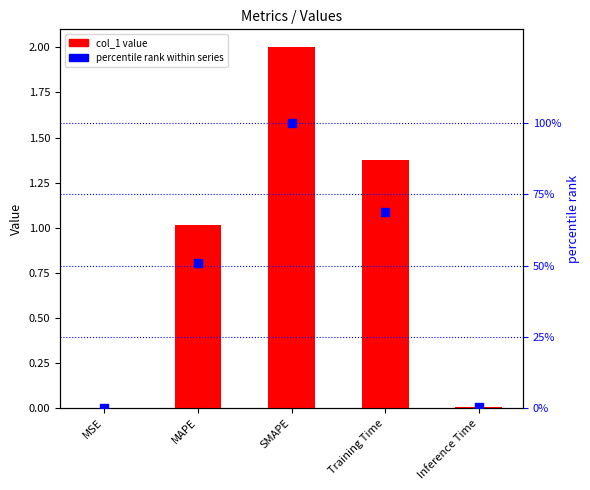

At how many categories does at least one series exceed 88?

1